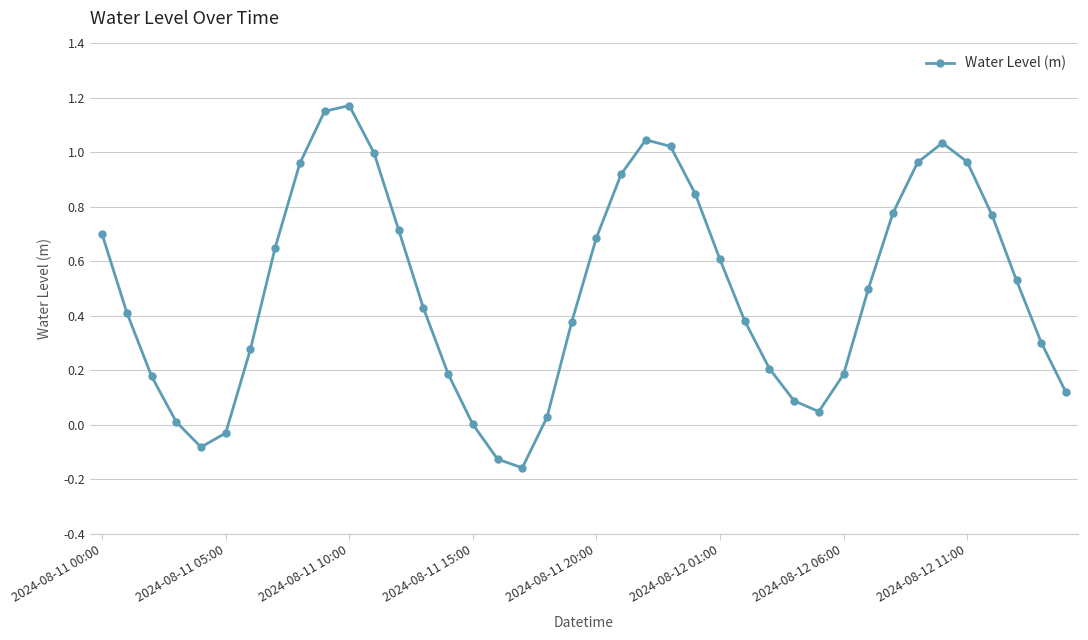

How many points are higher than both their immediate neighbors (excluding endpoints)?

3